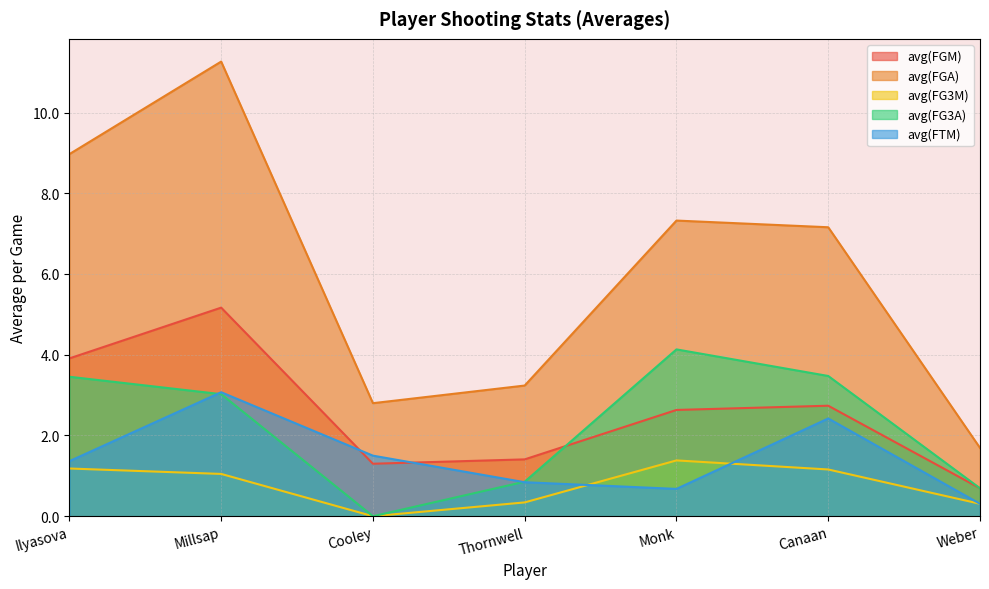

List the series in order of their peak value, highest first.

avg(FGA), avg(FGM), avg(FG3A), avg(FTM), avg(FG3M)